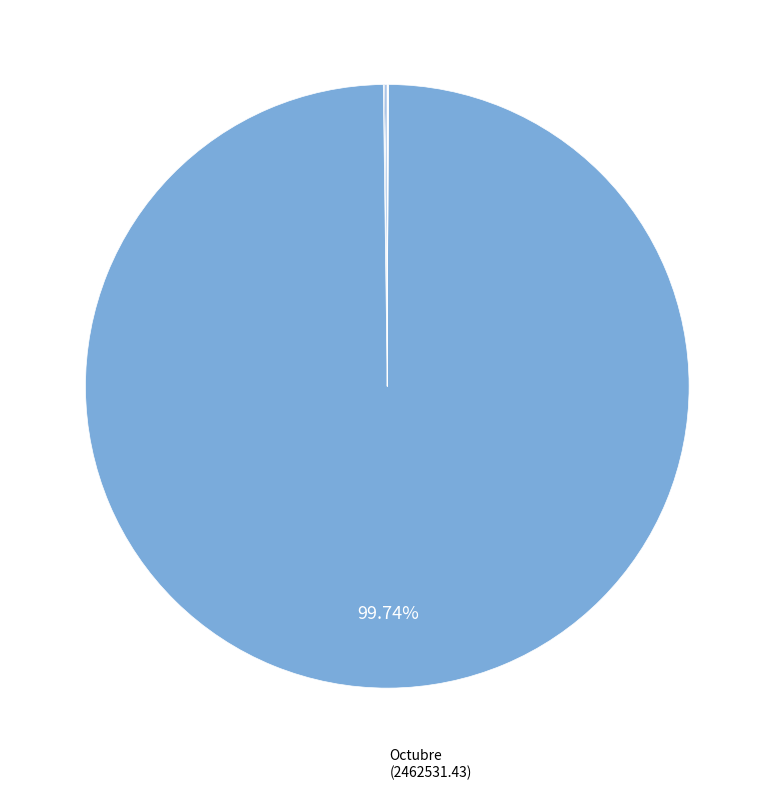

Rank the categories by value from lowest to highest.

Abril, Marzo, Mayo, Septiembre, Julio, Diciembre, Febrero, Noviembre, Enero, Agosto, Junio, Octubre